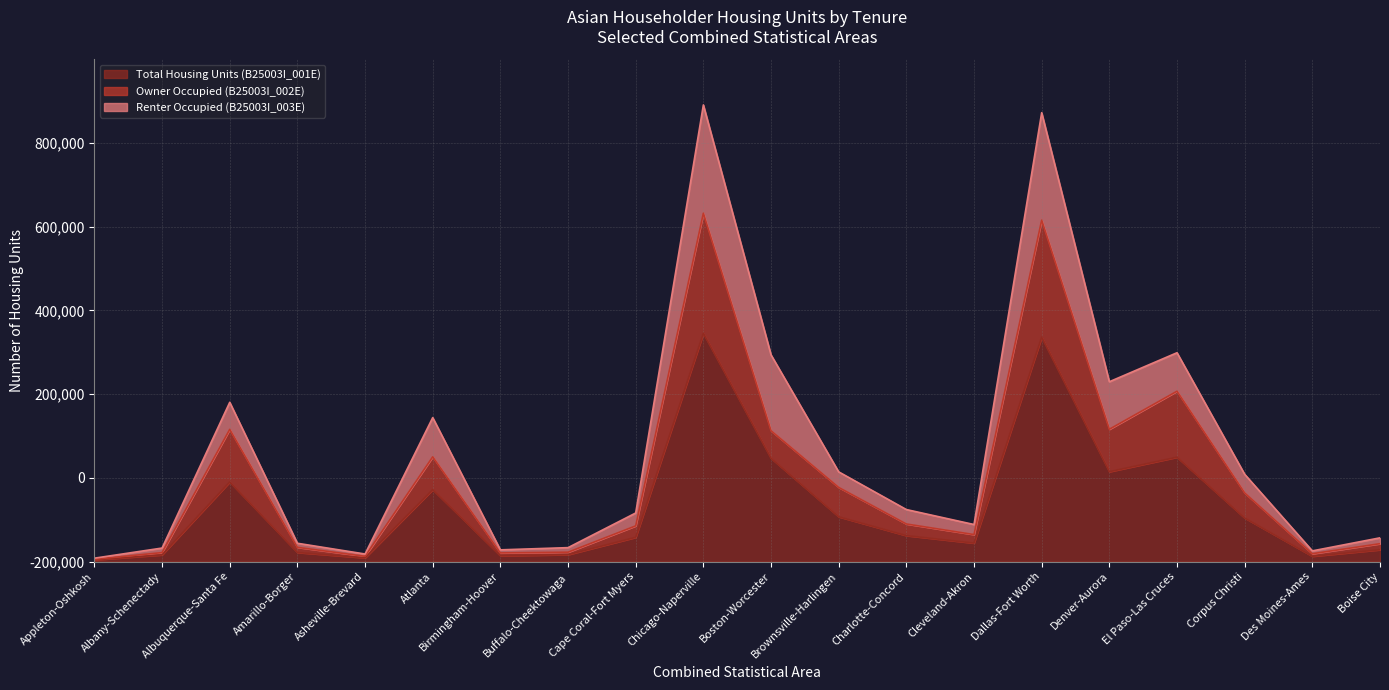

Rank the categories by Owner Occupied (B25003I_002E) value from highest to lowest.

Chicago-Naperville, Dallas-Fort Worth, El Paso-Las Cruces, Denver-Aurora, Albuquerque-Santa Fe, Boston-Worcester, Atlanta, Brownsville-Harlingen, Corpus Christi, Charlotte-Concord, Cape Coral-Fort Myers, Cleveland-Akron, Boise City, Amarillo-Borger, Buffalo-Cheektowaga, Albany-Schenectady, Birmingham-Hoover, Des Moines-Ames, Asheville-Brevard, Appleton-Oshkosh